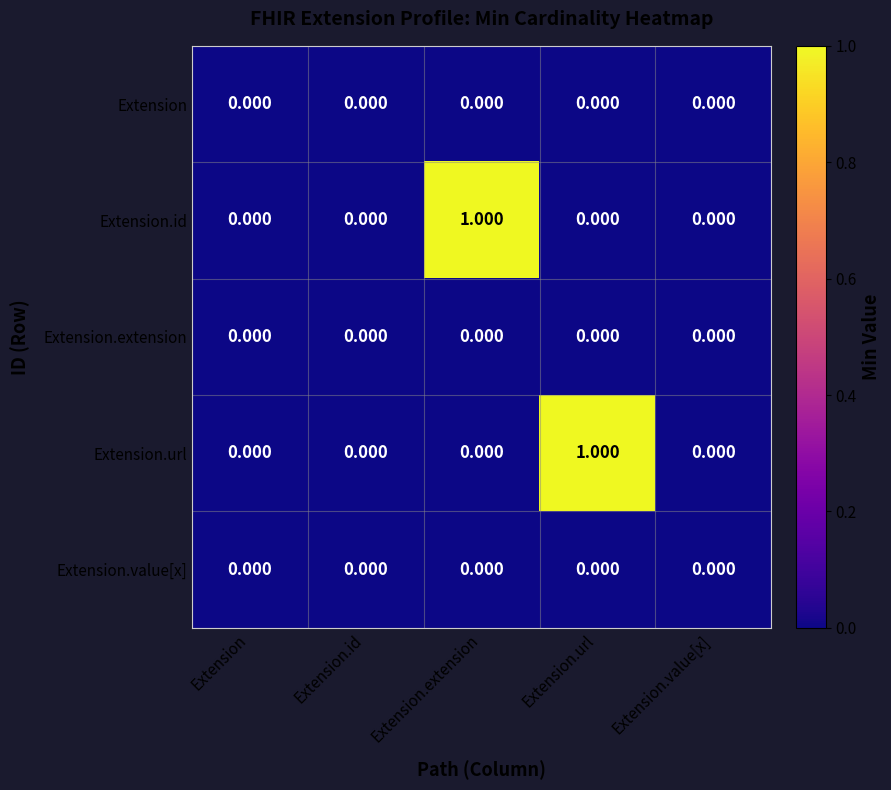

Rank the series at Extension.url from highest to lowest value.

Extension.url, Extension, Extension.id, Extension.extension, Extension.value[x]